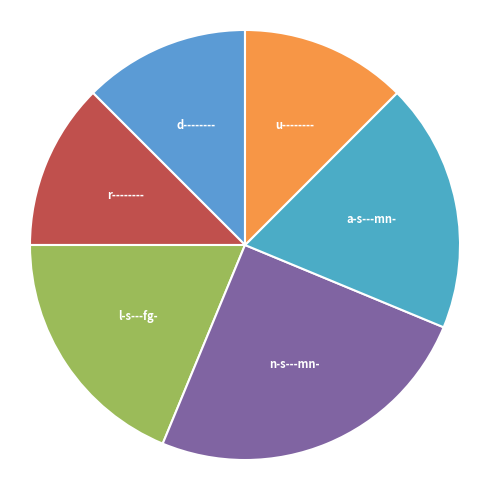

Does any single category account for the majority?

No